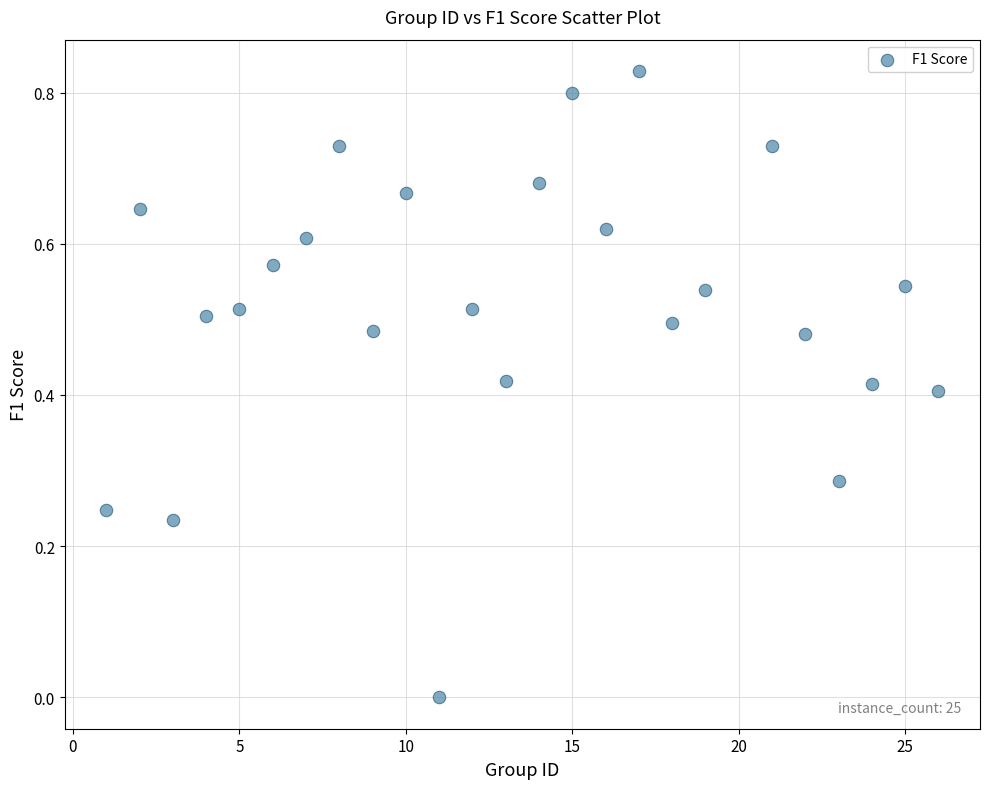

What is the range of X values (max minus min)?

25.0